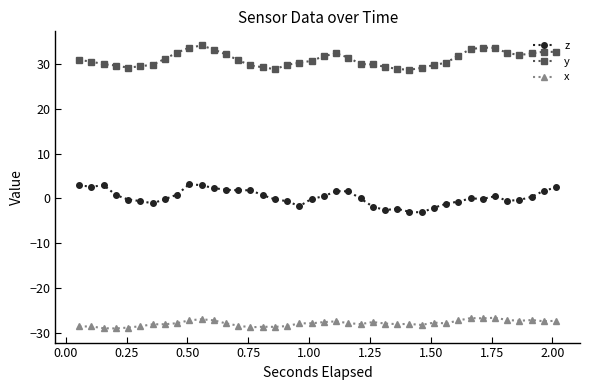

What is the maximum value shown in the chart?

34.2